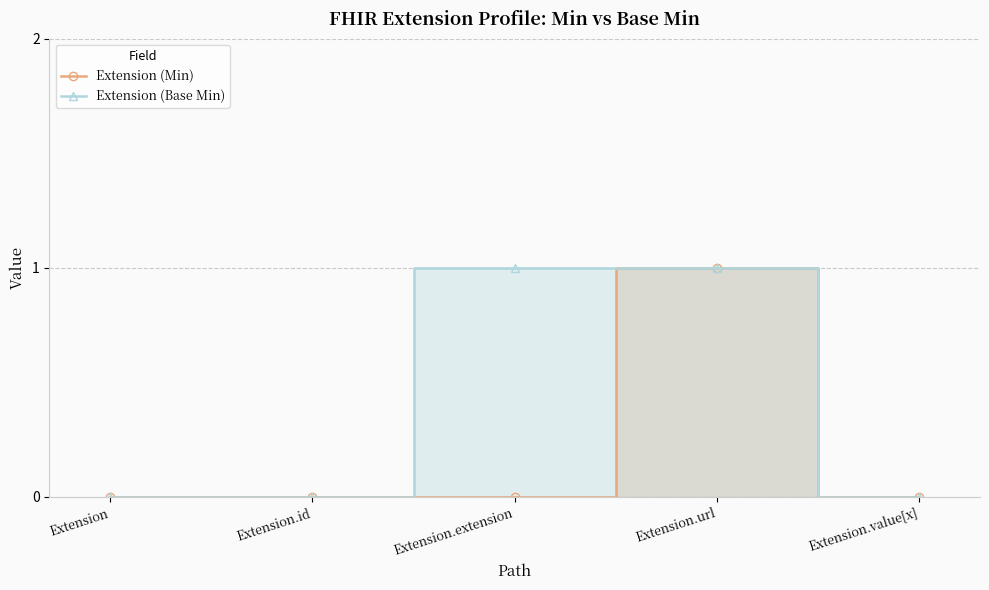

Is it true that Extension (Min) equals 0 at Extension.url?

False